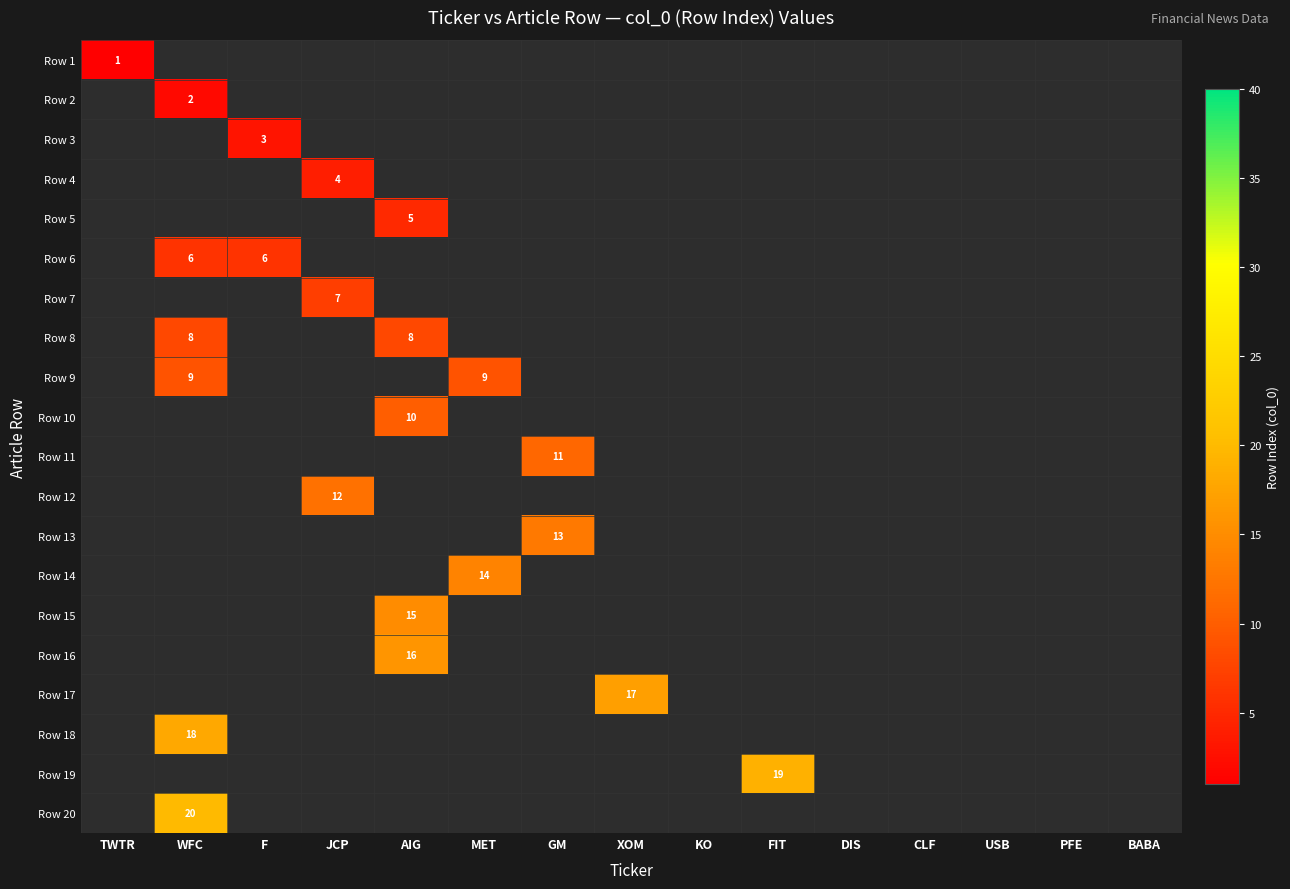

The Row 12 series shows 12 at JCP. True or false?

True